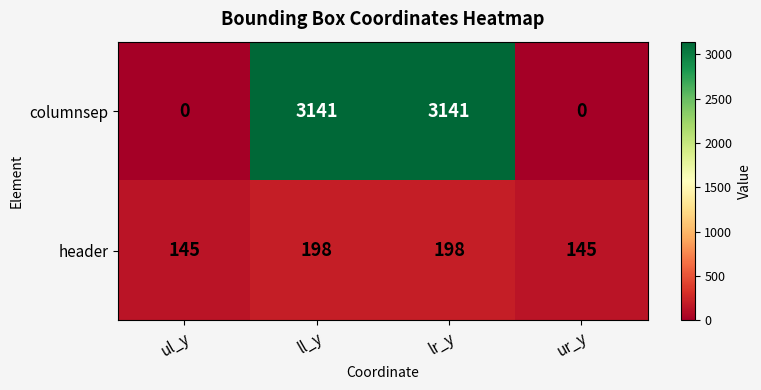

True or false: header has a value of 202 at ur_y.

False